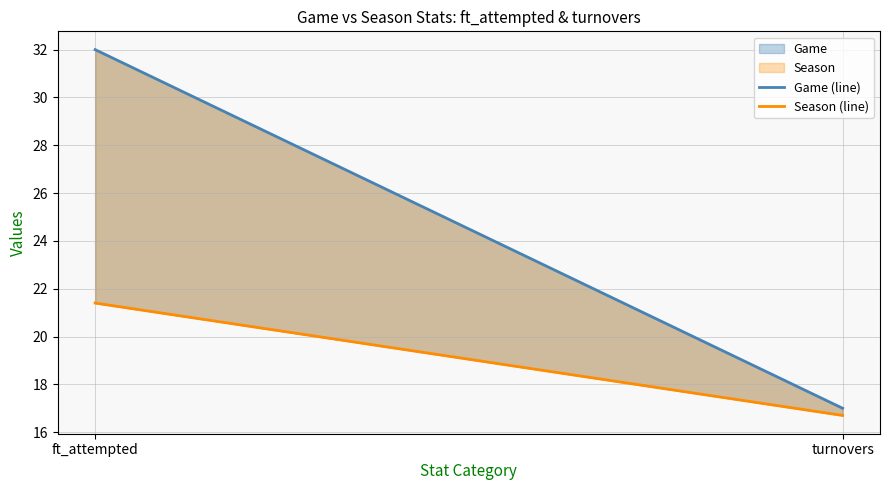

What is the label of the 2nd point from the left?

turnovers